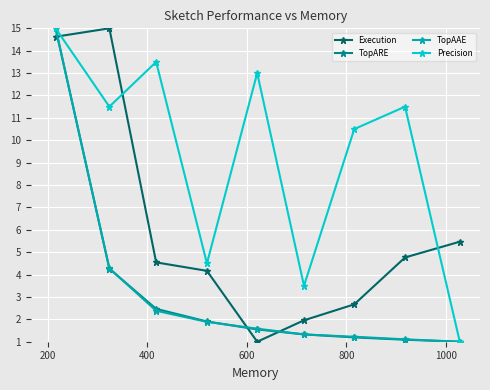

At how many categories does at least one series exceed 8?

6